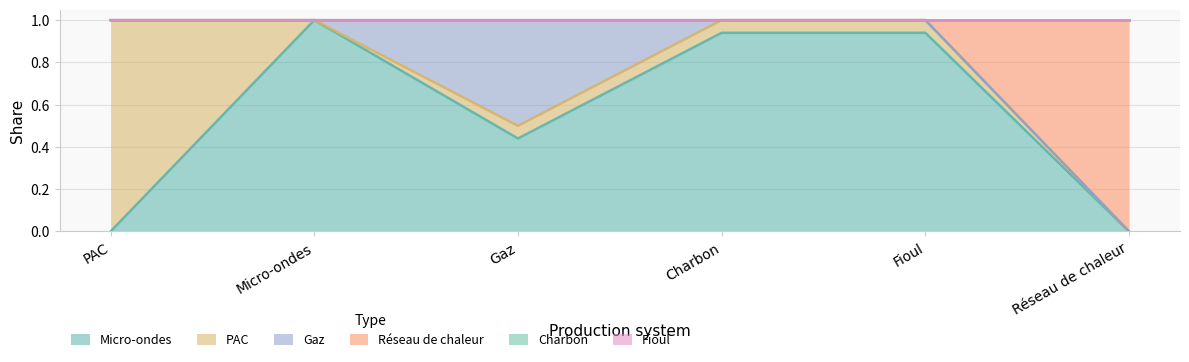

True or false: Fioul and Réseau de chaleur cross at least once.

False